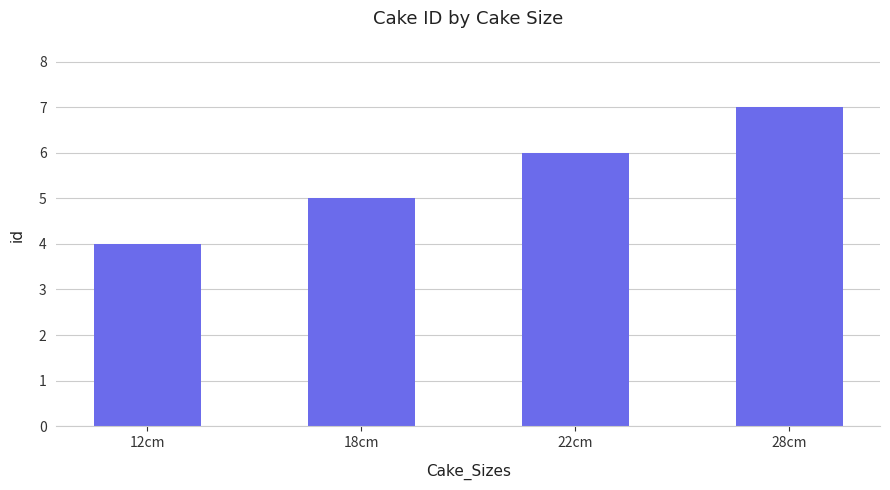

What is the value of the 3rd bar from the left?

6